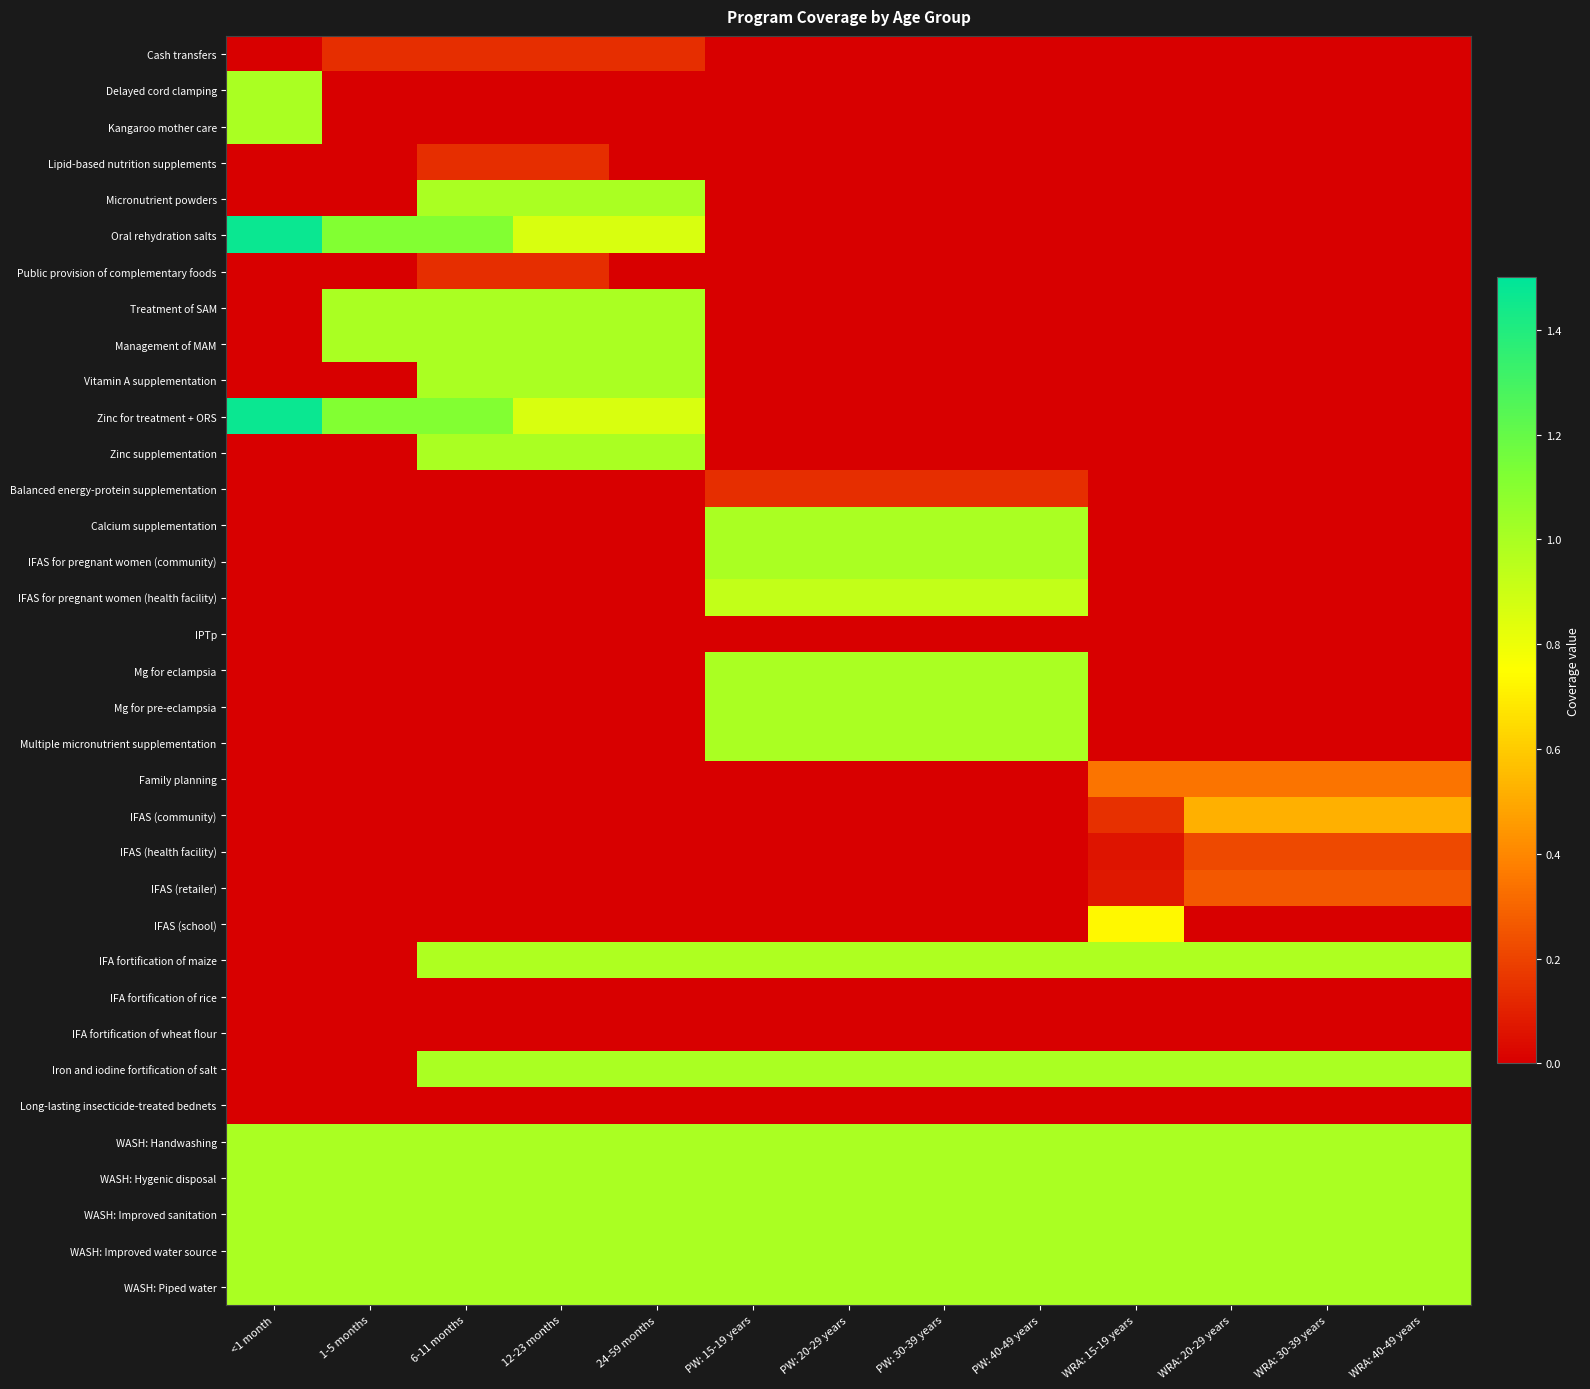

Which series has the largest range (max minus min)?

Oral rehydration salts